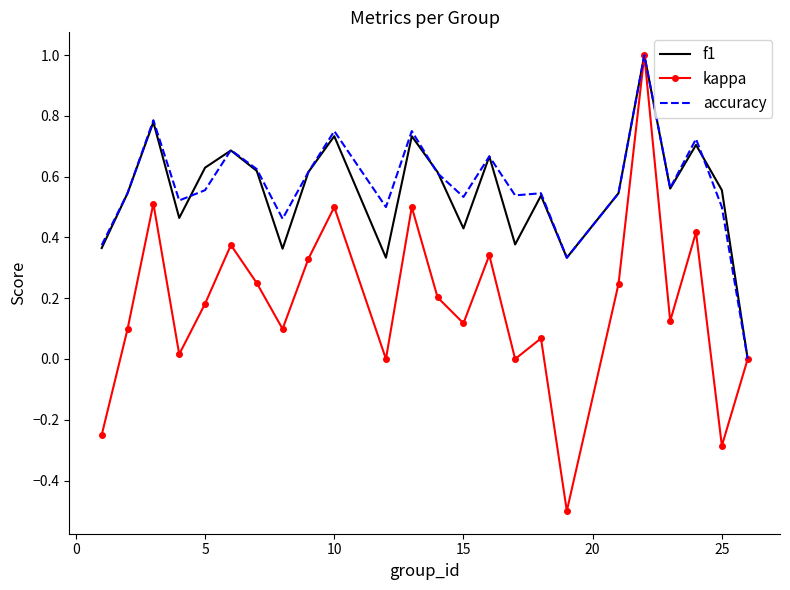

What is the minimum value for kappa?

-0.5